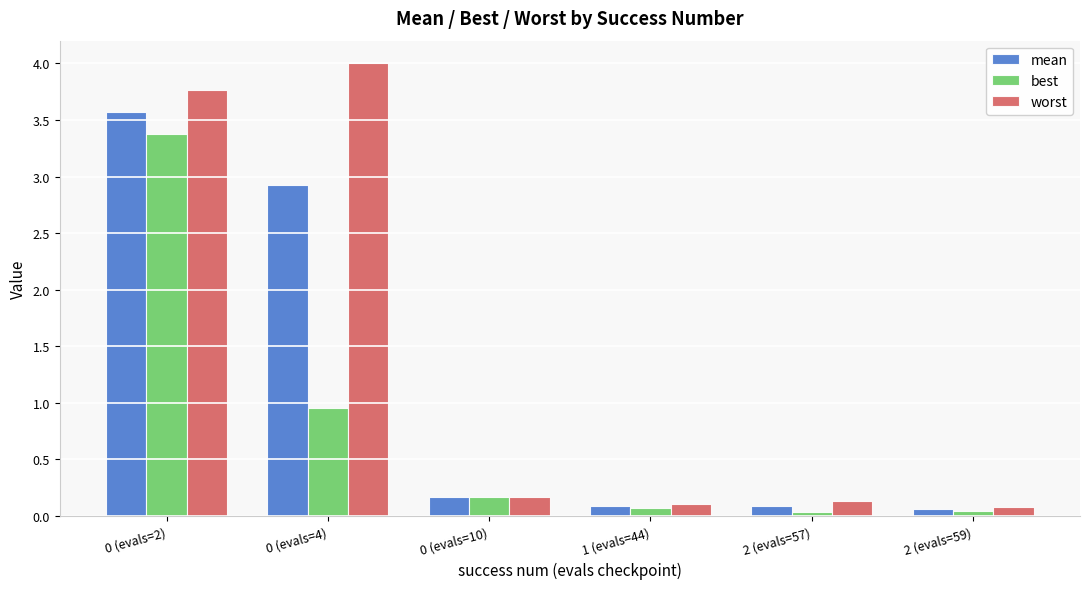

Is the value of best at 1 (evals=44) greater than the value of worst at 0 (evals=2)?

No